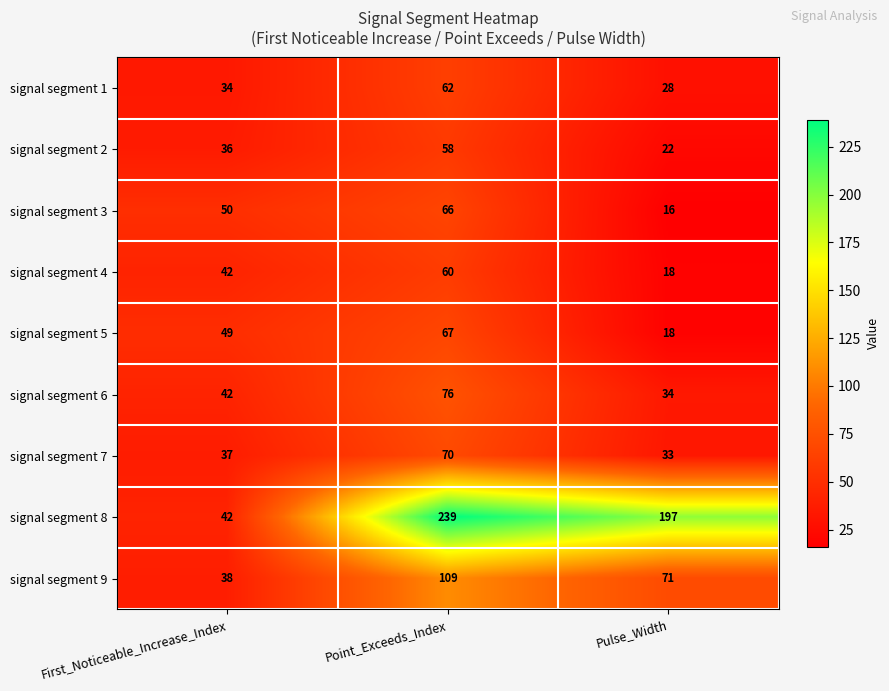

The signal segment 3 series shows 8 at Pulse_Width. True or false?

False